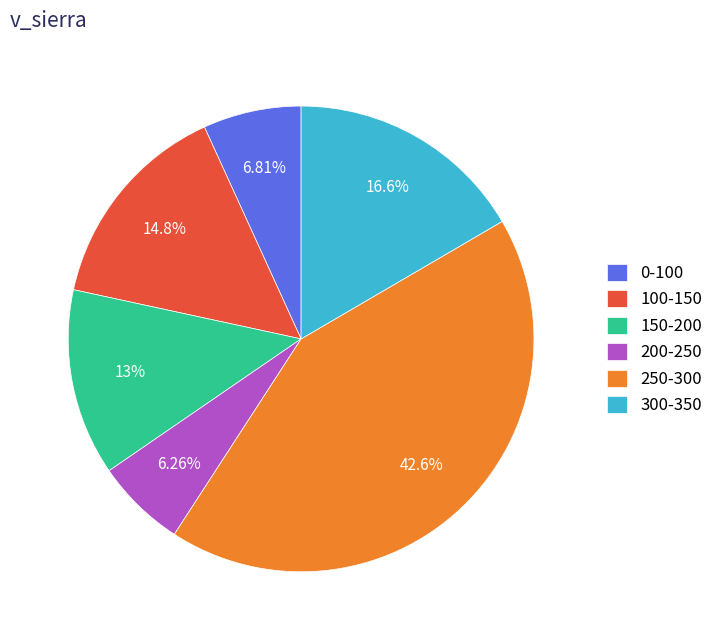

Is there any slice that represents more than half of the pie?

No